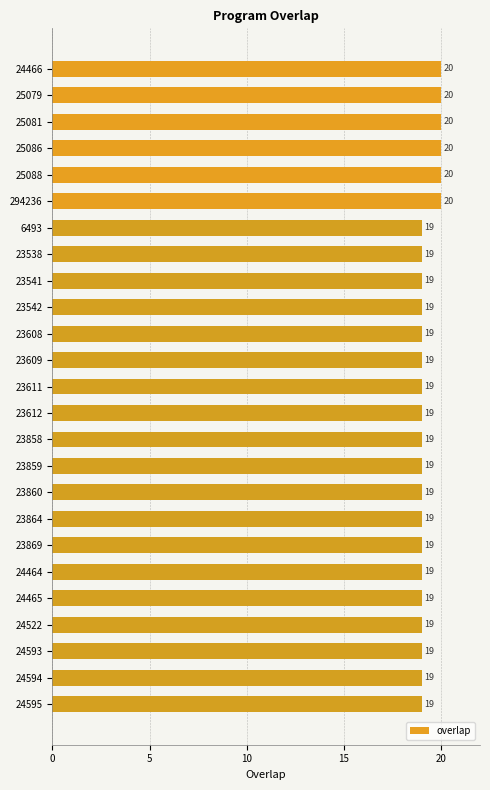

Does the chart contain stacked bars?

No